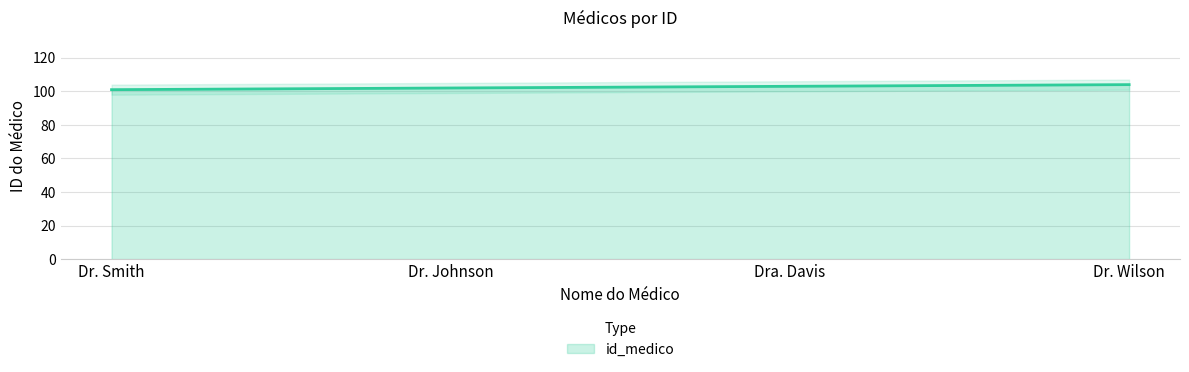

True or false: the data shows 133 at Dr. Johnson.

False